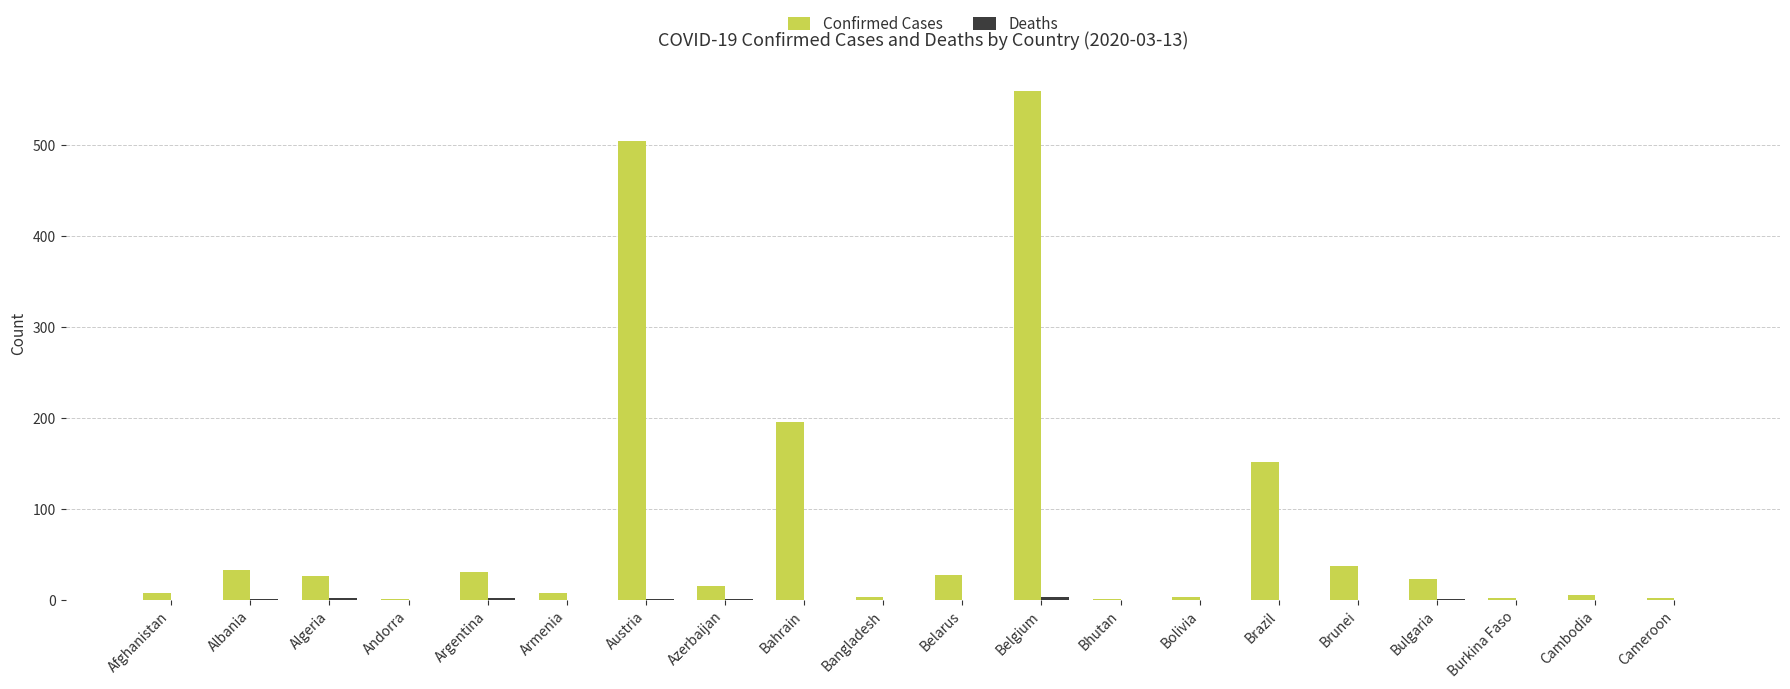

At which category does the chart reach its peak across all series?

Belgium